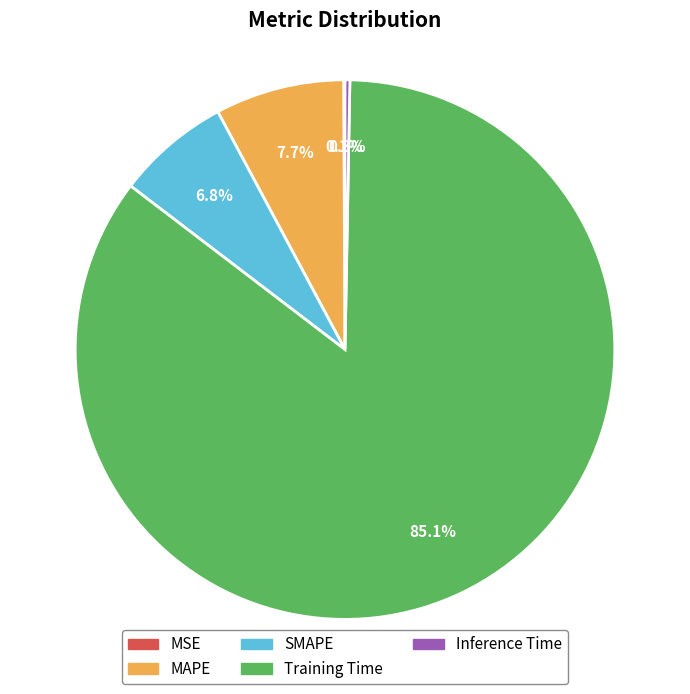

To the nearest percent, what portion does SMAPE represent?

7%